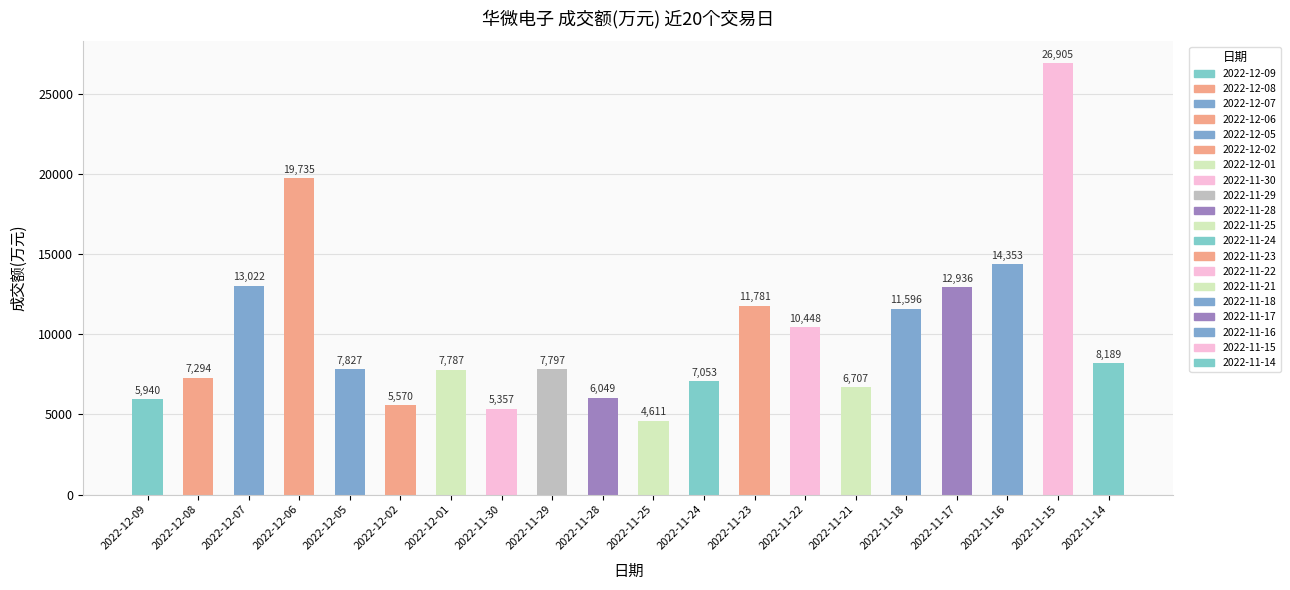

At which category does the chart reach its peak across all series?

2022-11-15